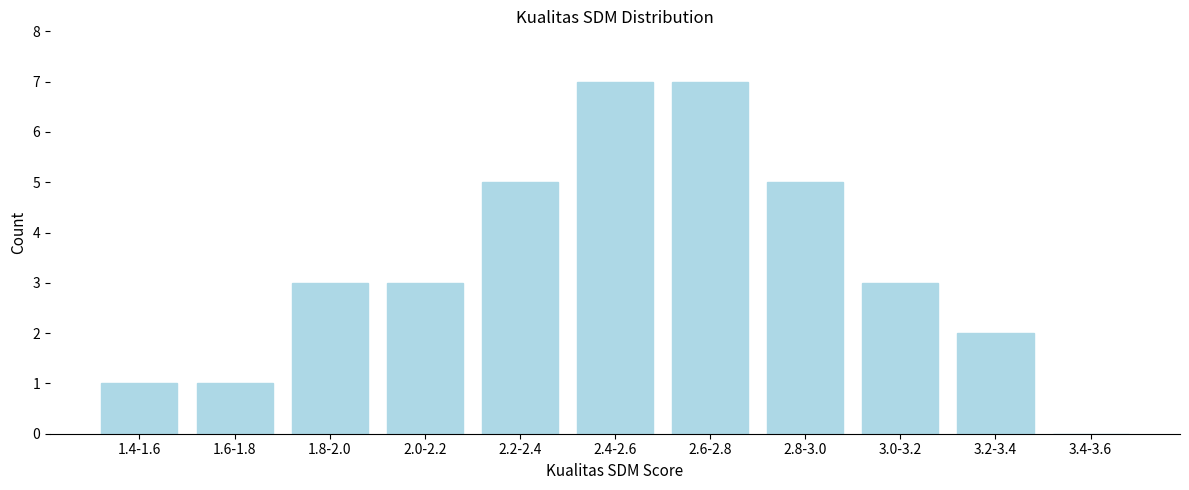

Reading left to right, what are all the values shown in this chart?

1.4-1.6=1	1.6-1.8=1	1.8-2.0=3	2.0-2.2=3	2.2-2.4=5	2.4-2.6=7	2.6-2.8=7	2.8-3.0=5	3.0-3.2=3	3.2-3.4=2	3.4-3.6=0